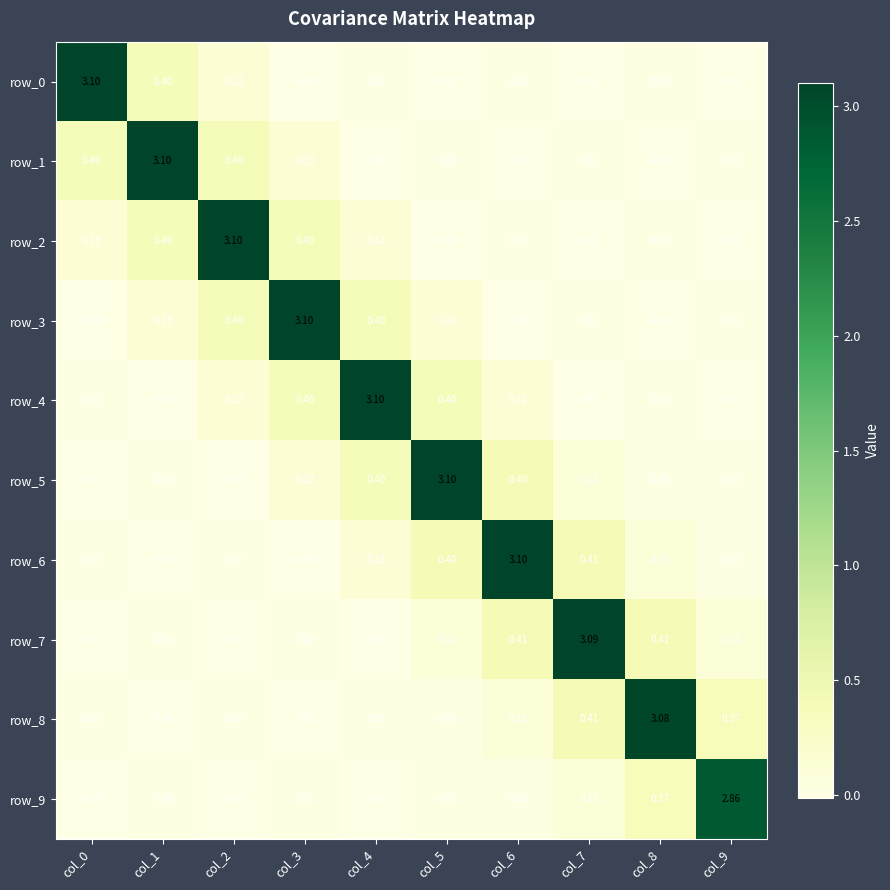

Is the value of row_8 at col_4 greater than the value of row_1 at col_0?

No